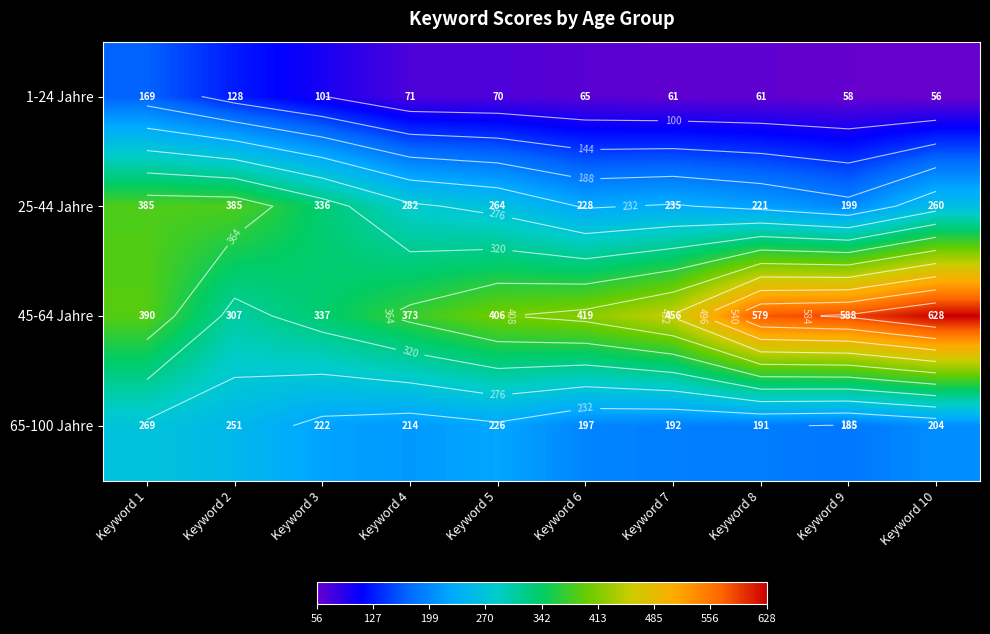

Which series has the largest total across all categories?

45-64 Jahre